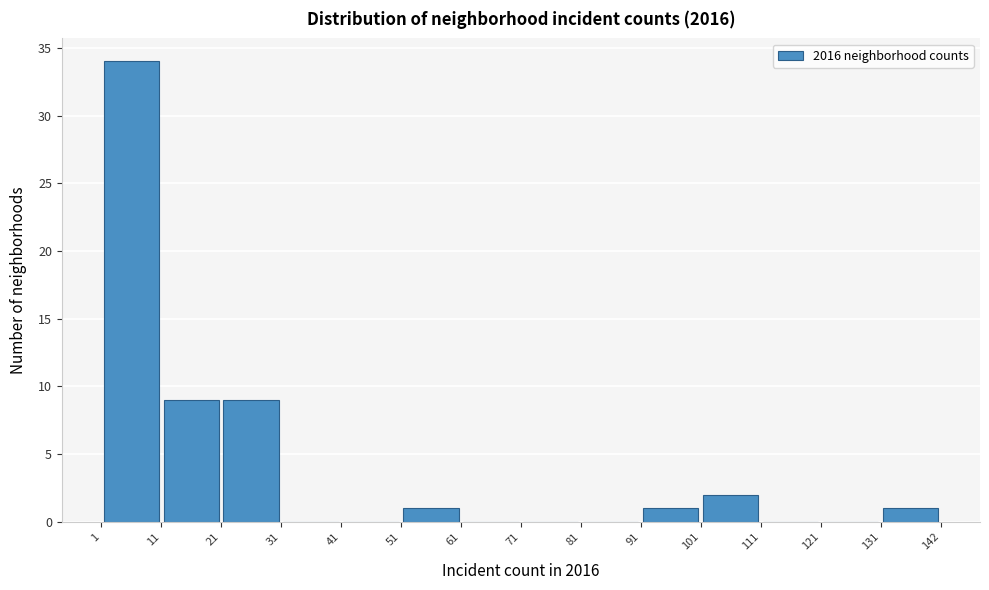

Reading left to right, transcribe this chart: for each bar, give the range it covers on the x-axis and its height. The values are not printed on the chart, so give them approximately, as read against the axis.

1 to 11: 34
11 to 21: 9
21 to 31: 9
31 to 41: 0
41 to 51: 0
51 to 61: 1
61 to 71: 0
71 to 81: 0
81 to 91: 0
91 to 101: 1
101 to 111: 2
111 to 121: 0
121 to 131: 0
131 to 142: 1